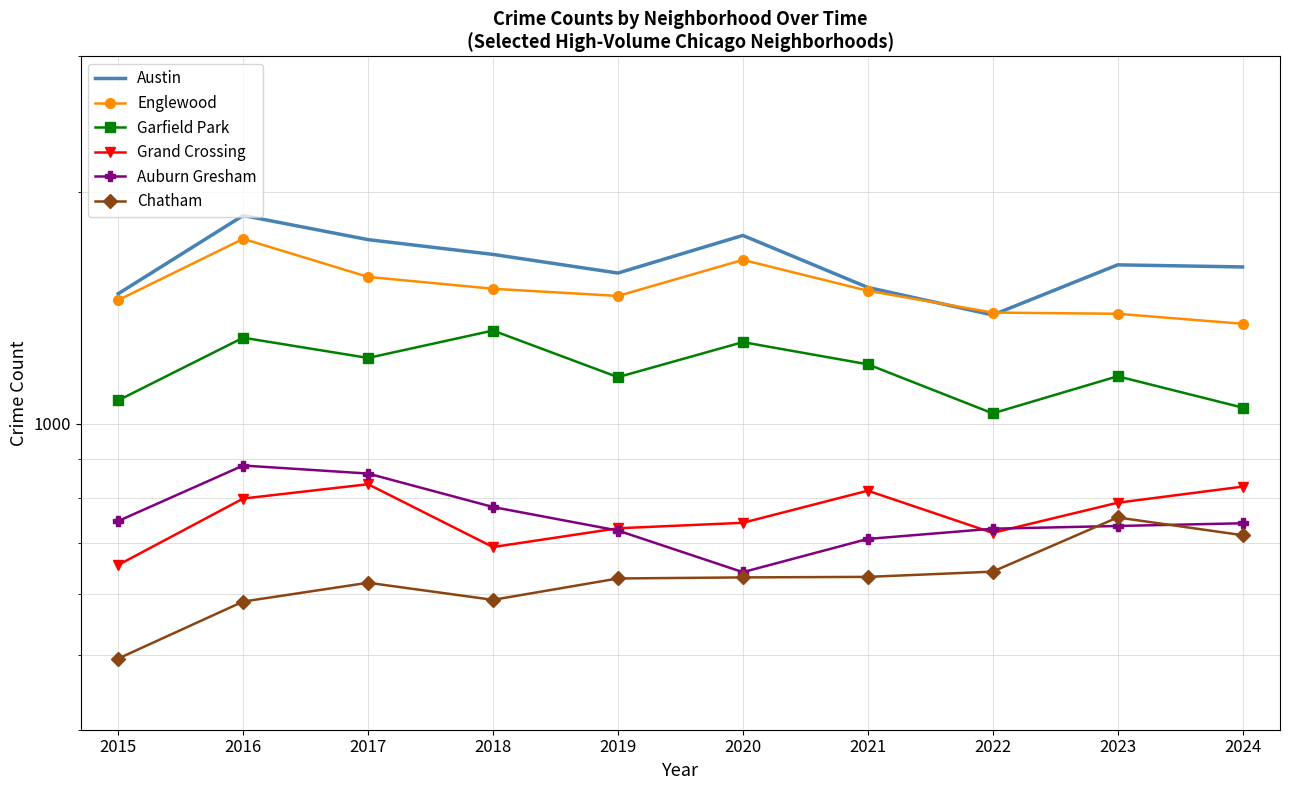

What is the approximate value of Garfield Park at 2021, to the nearest 50?

1200